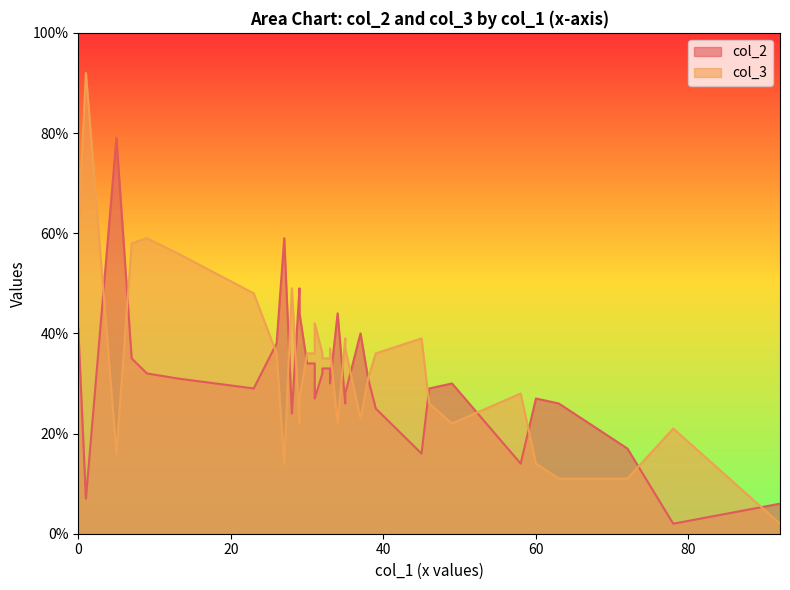

In col_3, how many points are lower than both neighbors (excluding endpoints)?

10